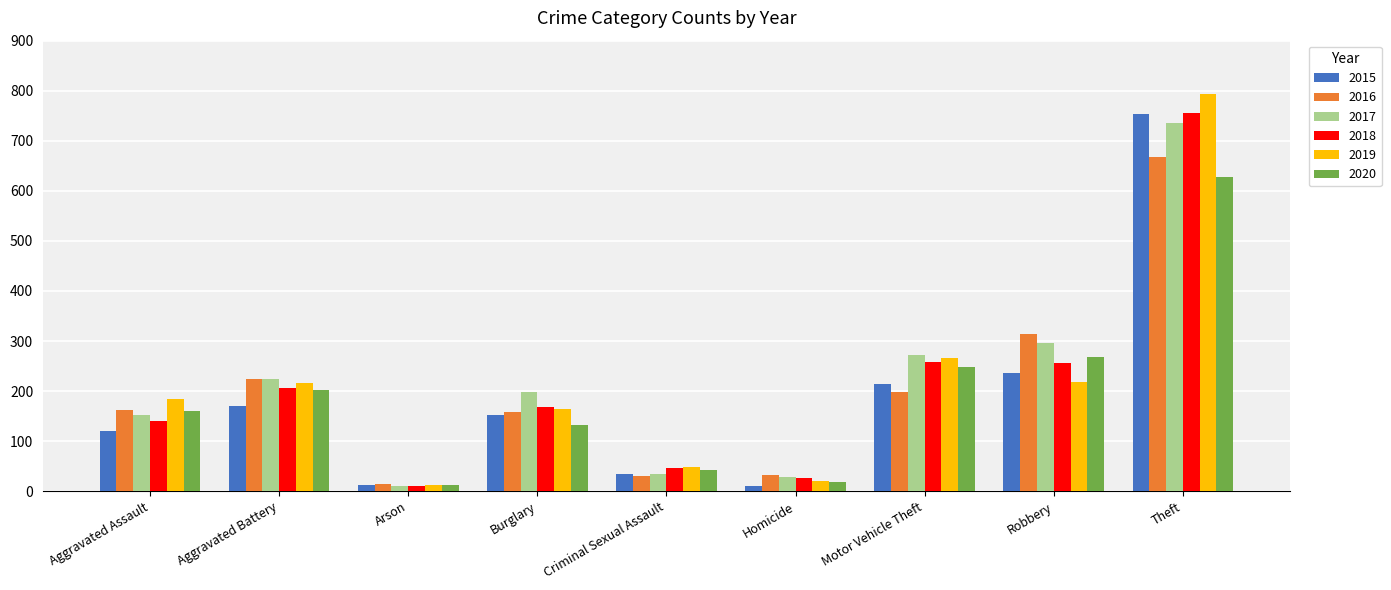

What is the maximum value shown in the chart?

793